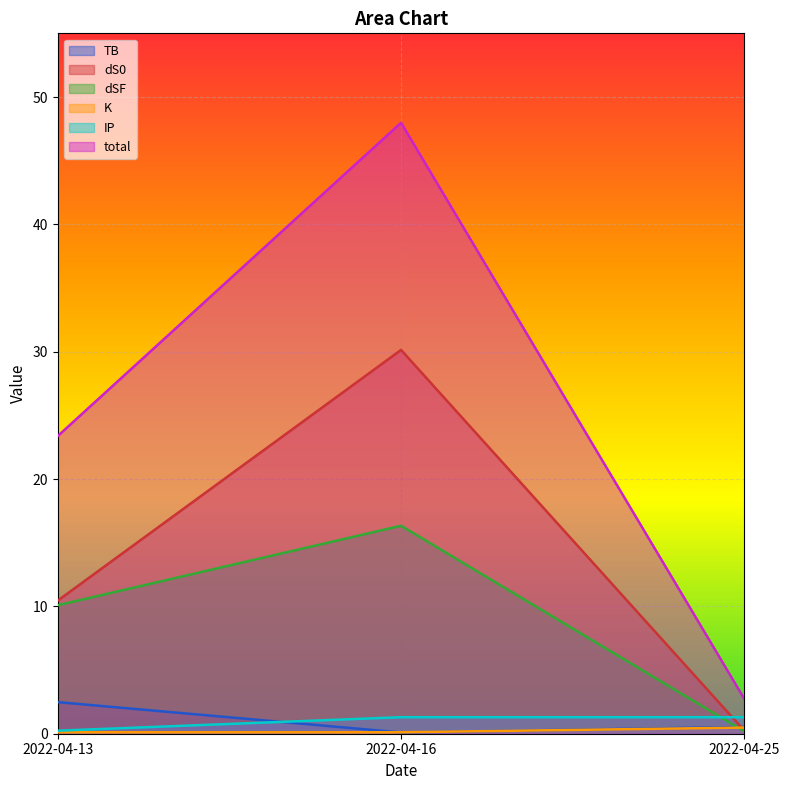

Reading left to right, what are all the values shown in this chart?

TB: 2.5	0.1	0.5
dS0: 10.5	30.1	0.2
dSF: 10.1	16.3	0.2
total: 23.4	48.0	2.7
K: 0.1	0.1	0.5
IP: 0.2	1.3	1.3